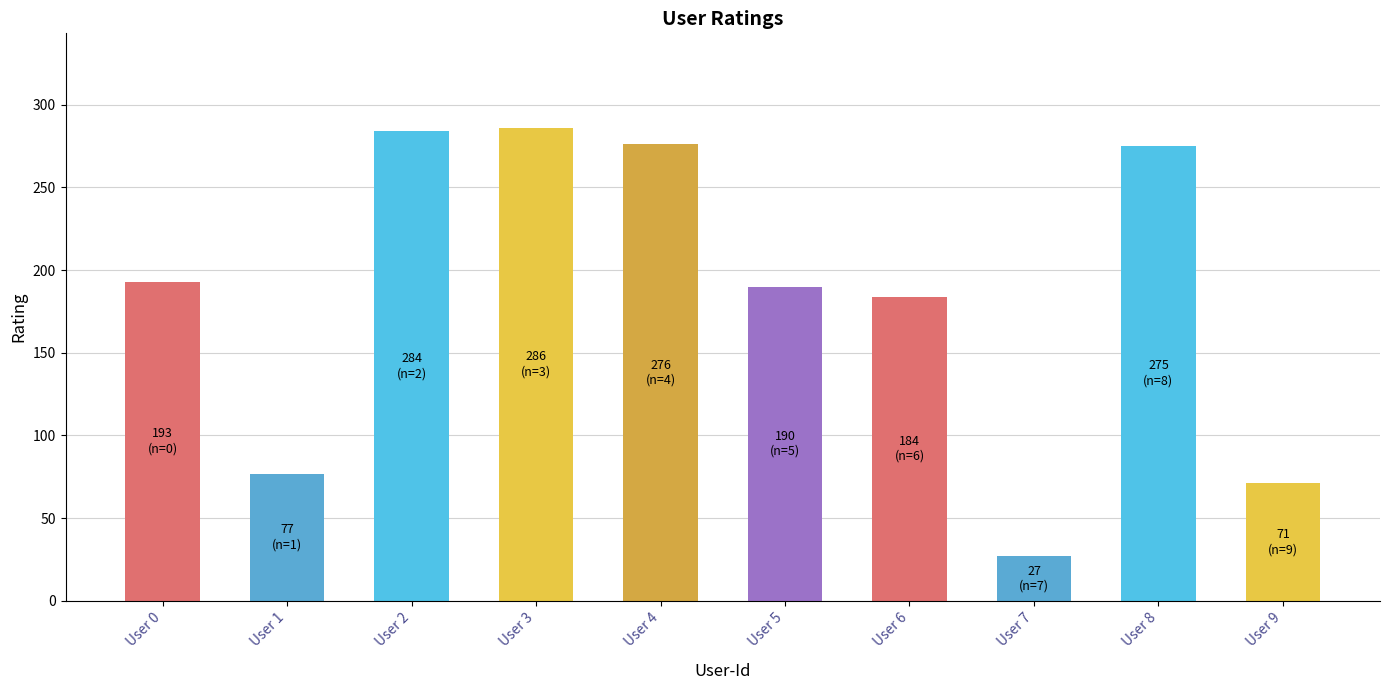

How many bars are there in total?

10